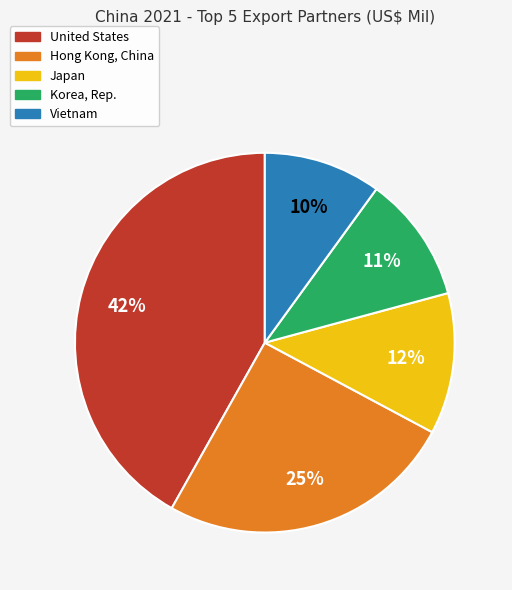

Does United States account for over 50% of the chart?

No